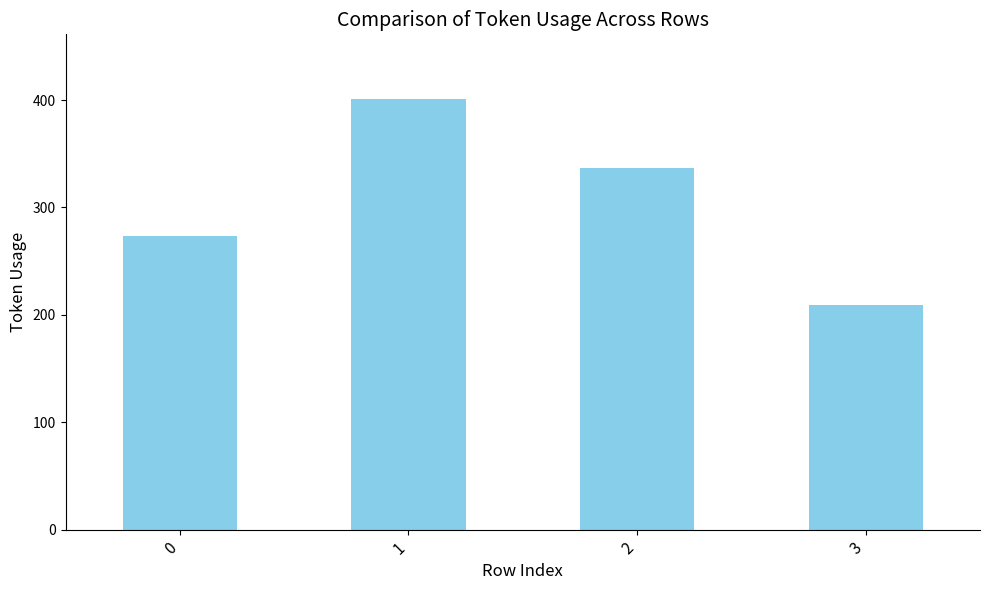

True or false: the data shows 449 at 0.

False